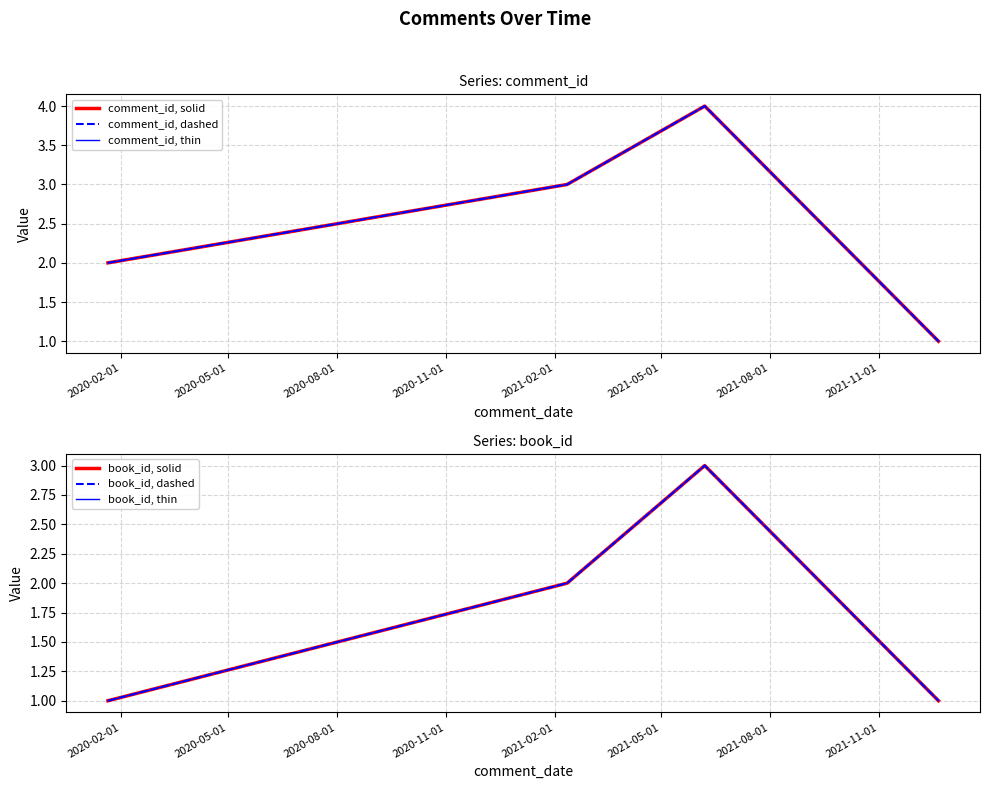

Between 2020-02-01 and 2020-08-01, which is larger?

2020-08-01